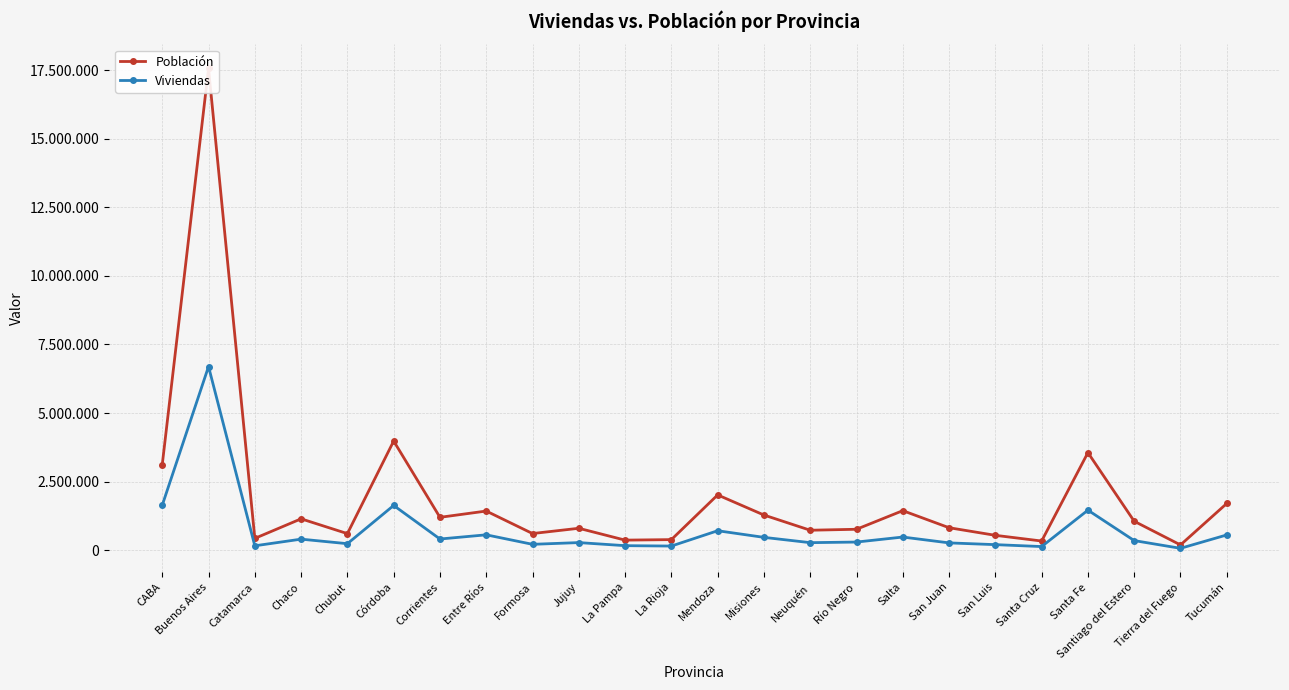

What is the minimum value shown in the chart?

67091